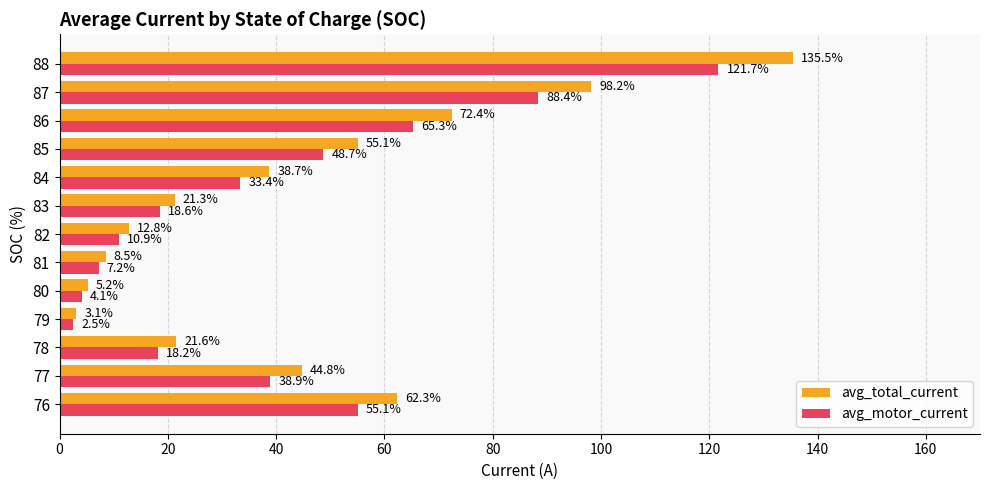

Which series changed the most between 79 and 82?

avg_total_current